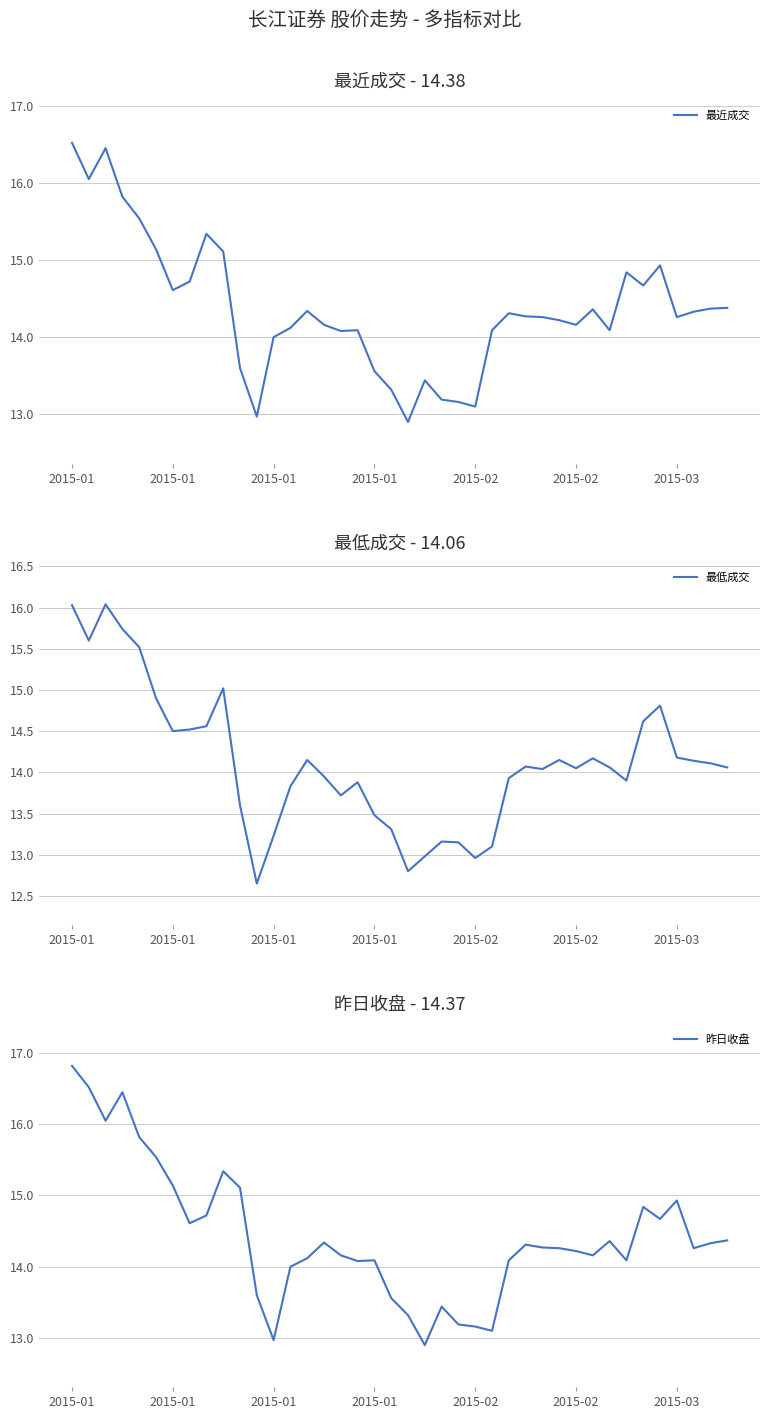

Where is the first local maximum for 最低成交?

2015-01